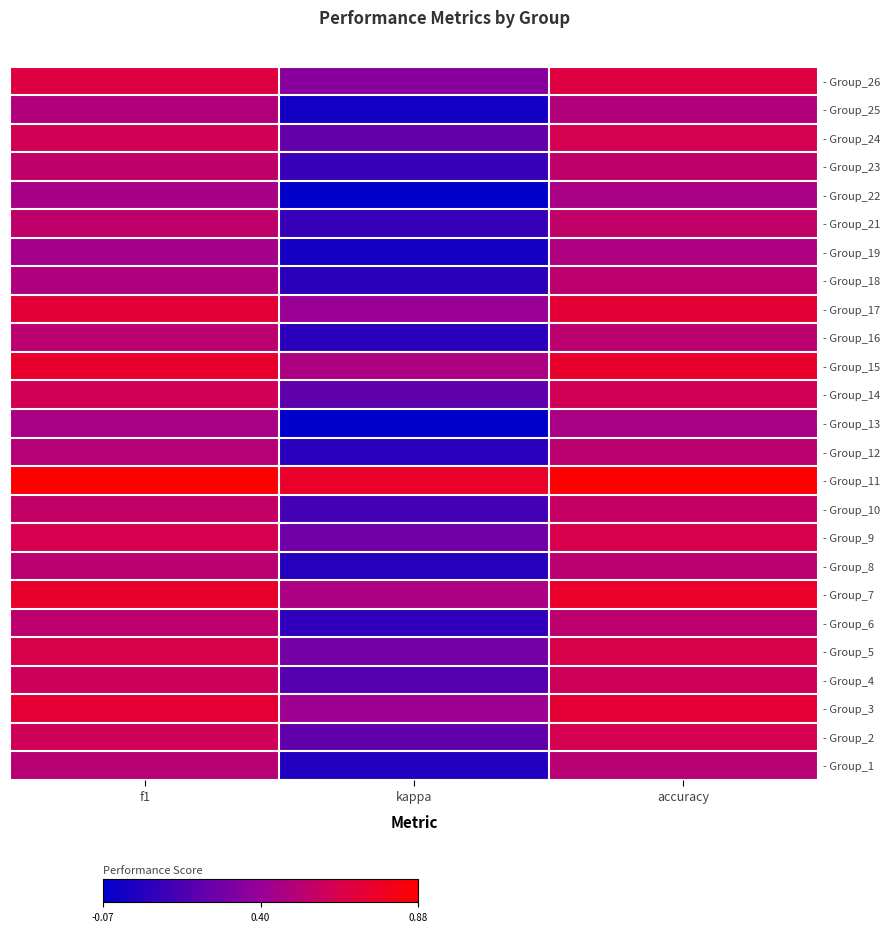

What is the difference between the highest and lowest values at kappa?

0.8